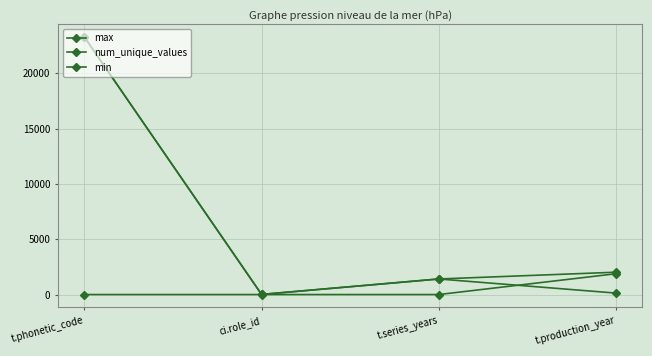

At which label does max reach its minimum?

ci.role_id